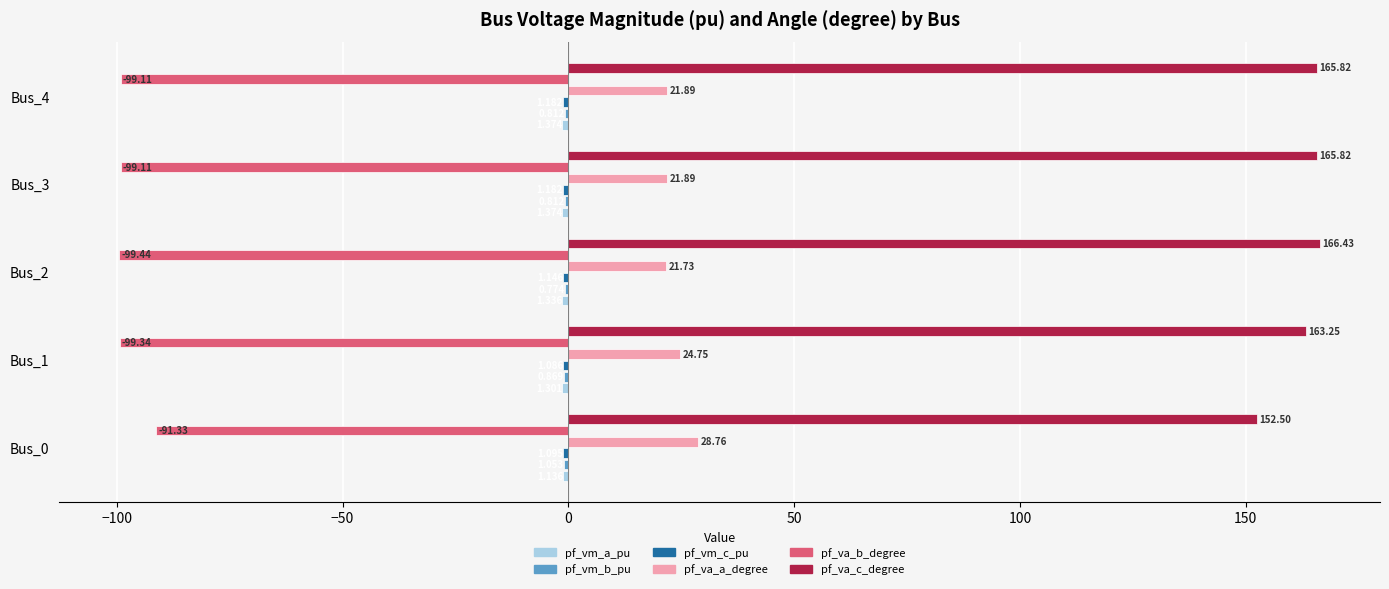

Which series changed the most between Bus_0 and Bus_4?

pf_va_c_degree